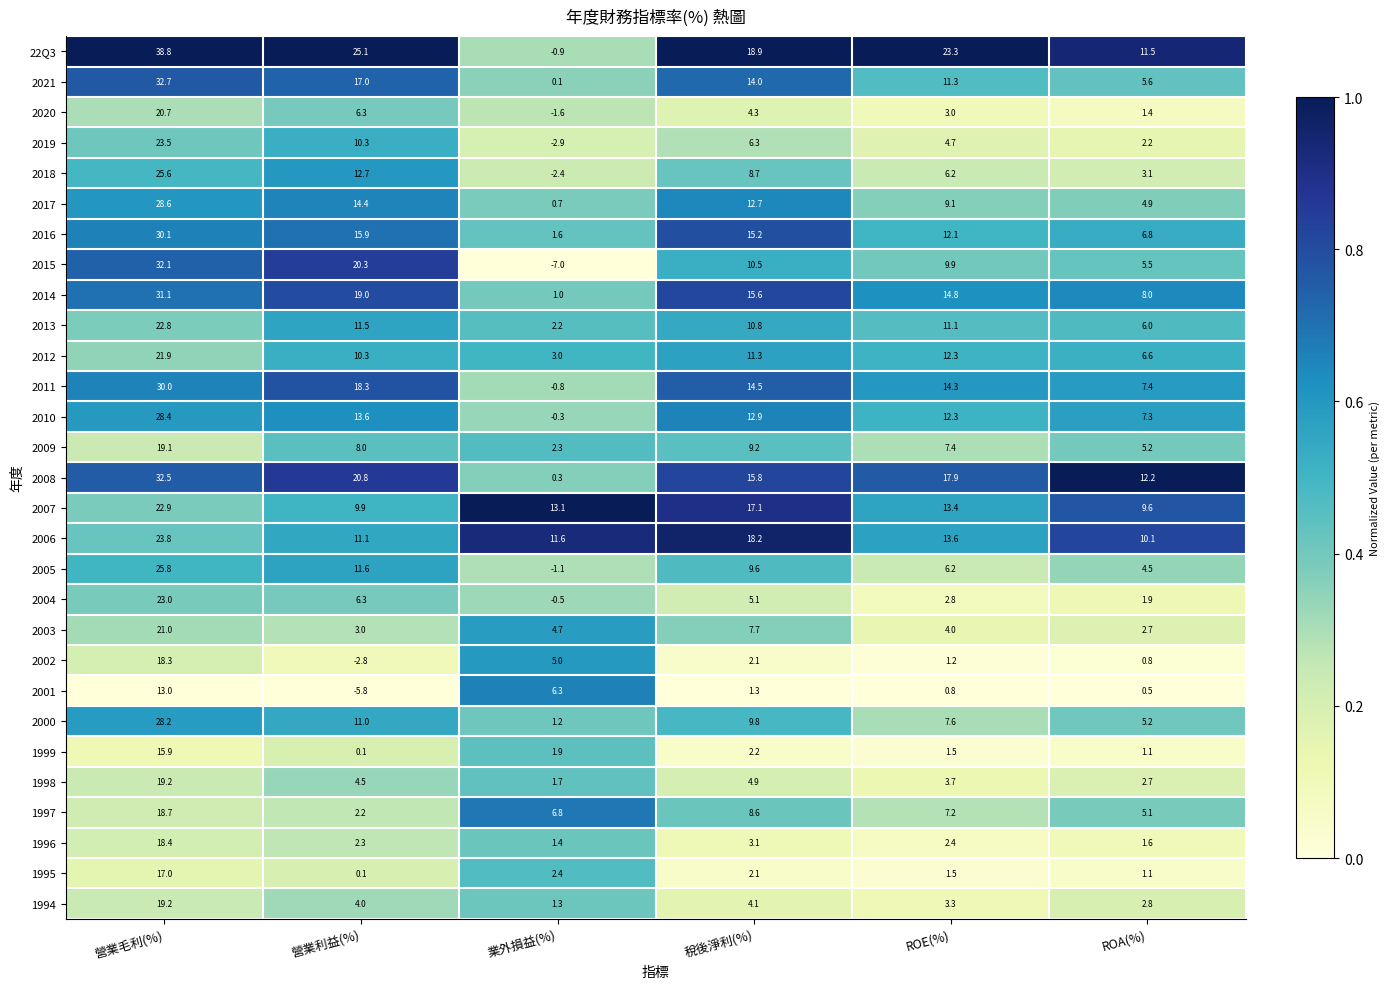

At which label does 2011 reach its peak?

營業毛利(%)